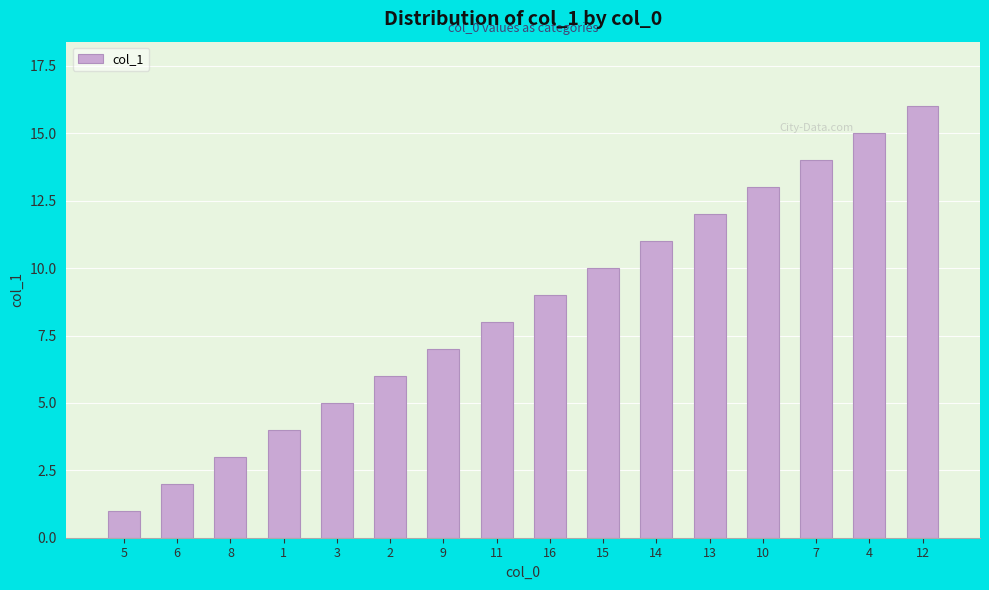

How many values are below 9?

8